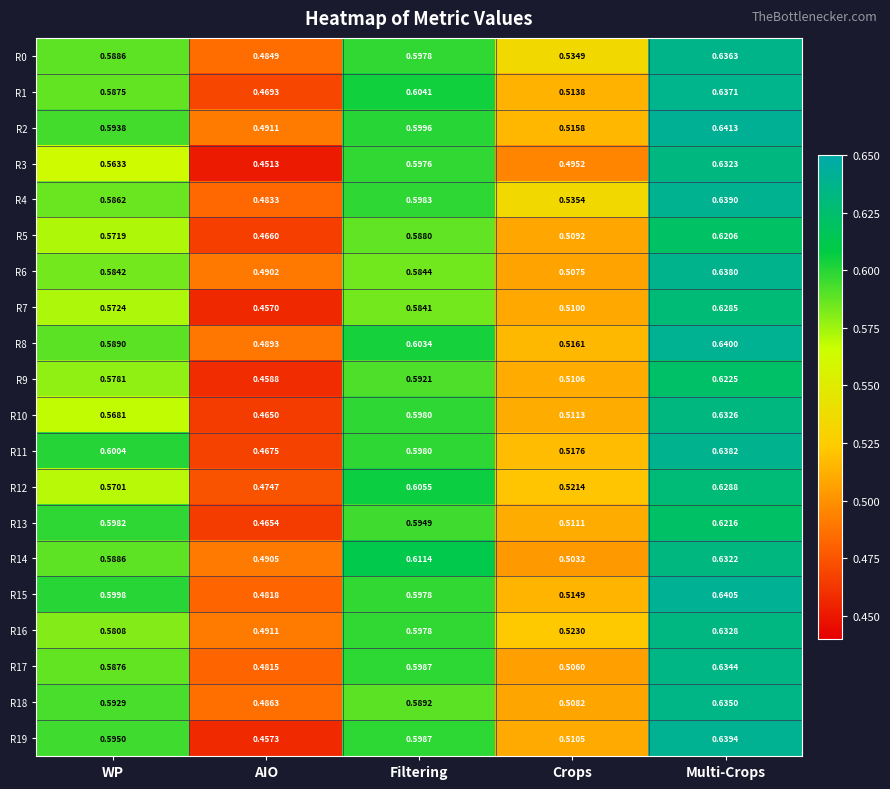

At which label does R3 reach its minimum?

AIO